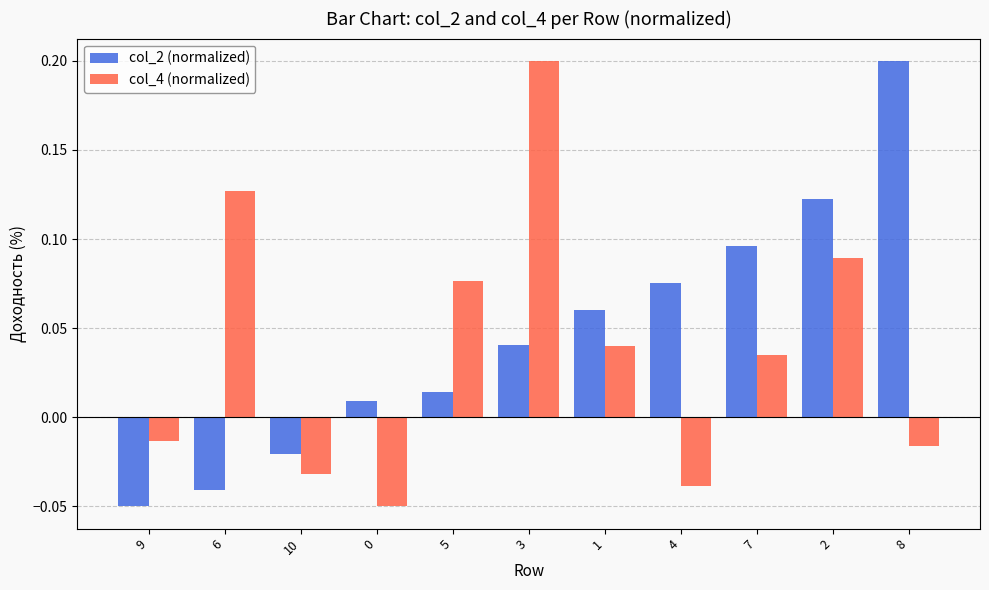

The col_4 (normalized) series shows 0.0 at 6. True or false?

False